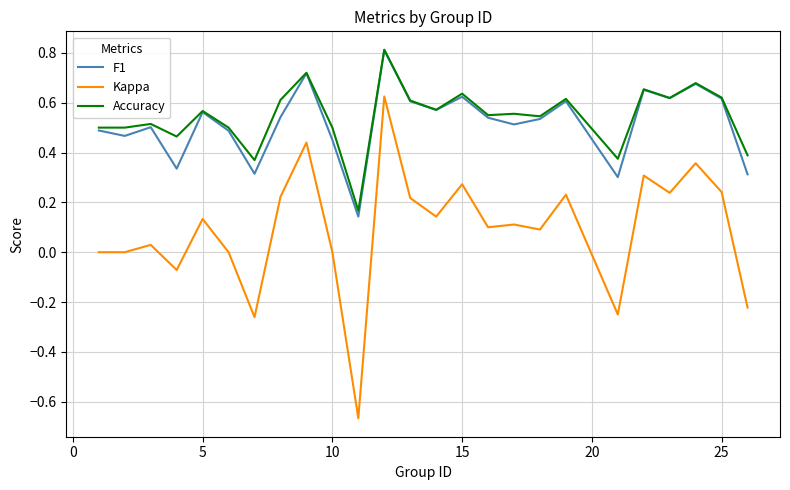

True or false: Accuracy and Kappa intersect in this chart.

False